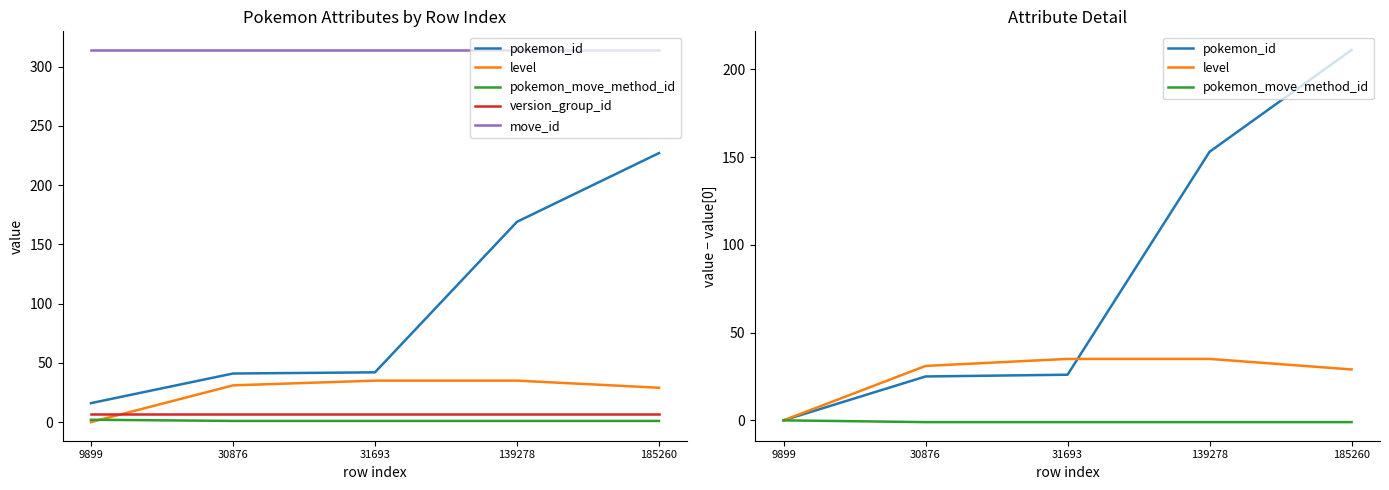

What is the minimum value for version_group_id?

7